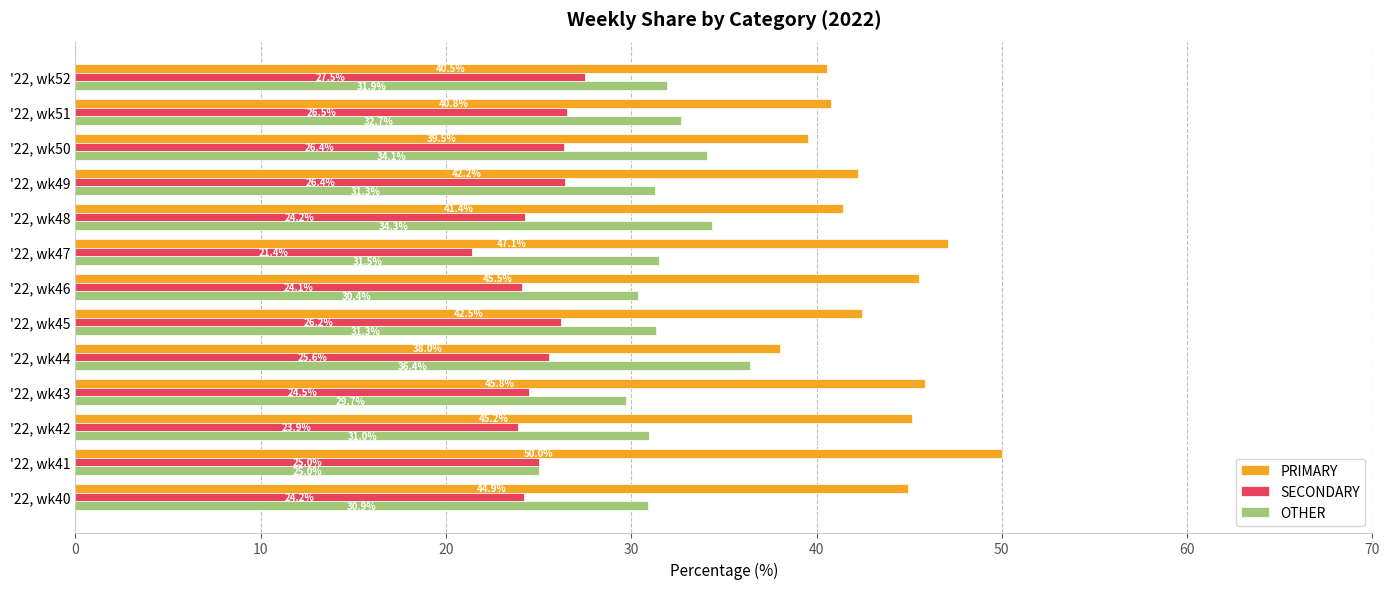

At '22, wk42, list the series in order from largest to smallest.

PRIMARY, OTHER, SECONDARY